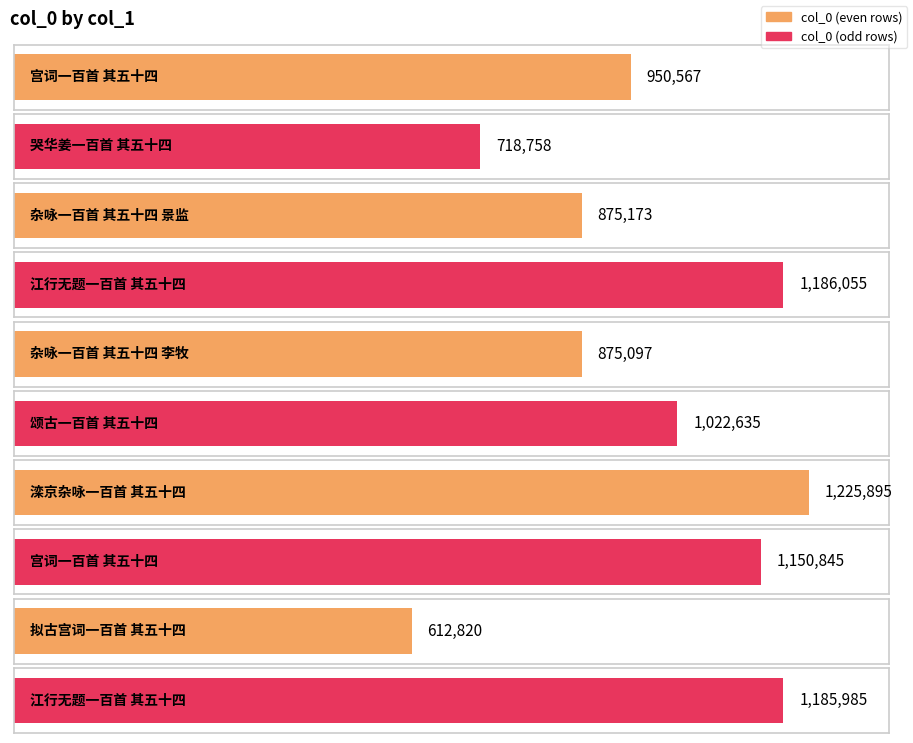

Is it true that the value at 杂咏一百首 其五十四 李牧 is 875097?

True